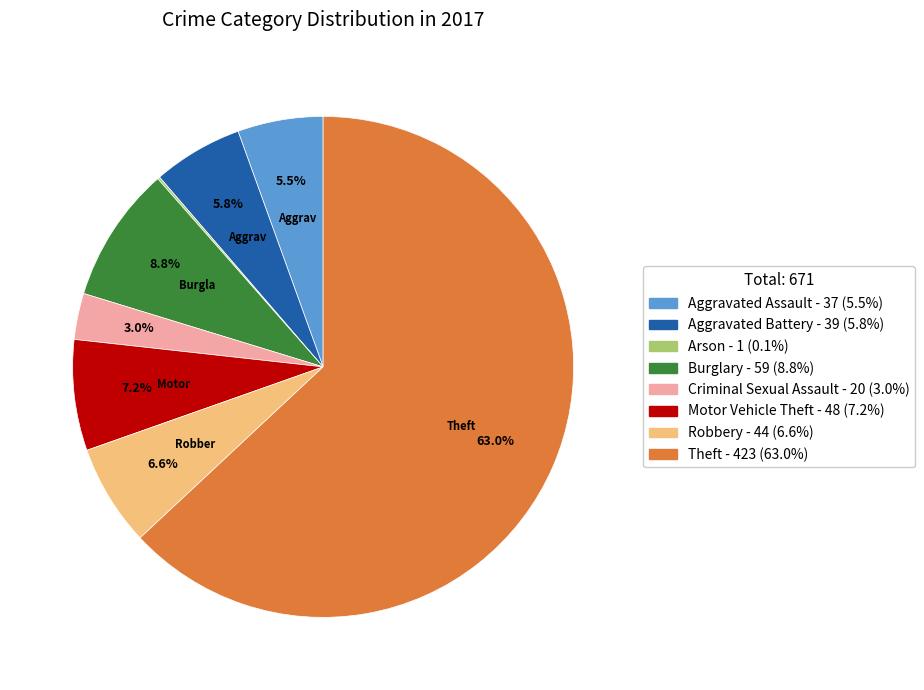

Is it true that Burglary is 9% of the pie?

True